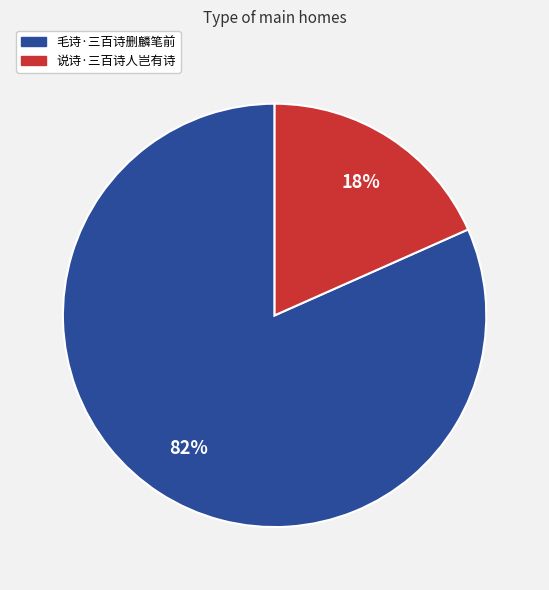

Which category has the biggest portion of the pie?

毛诗·三百诗删麟笔前